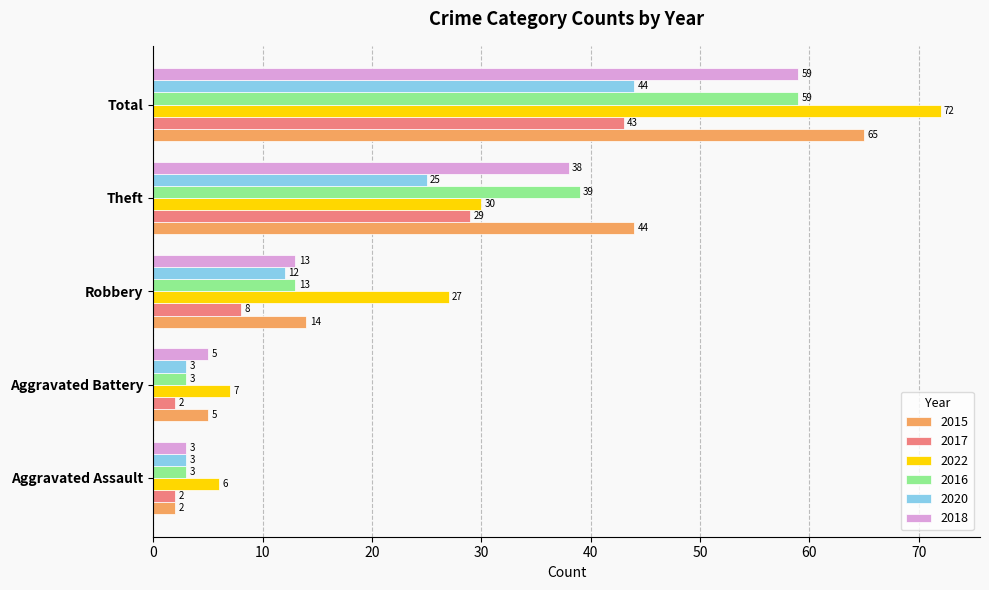

Is it true that 2022 equals 43 at Theft?

False